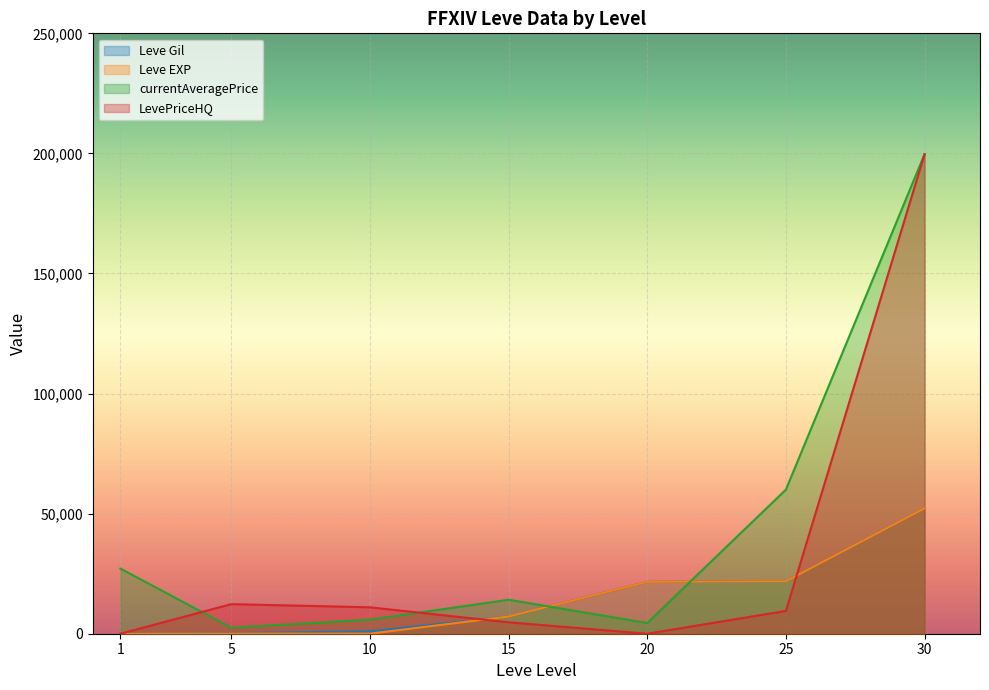

What is the difference between the second highest and second lowest values in the currentAveragePrice series?

55550